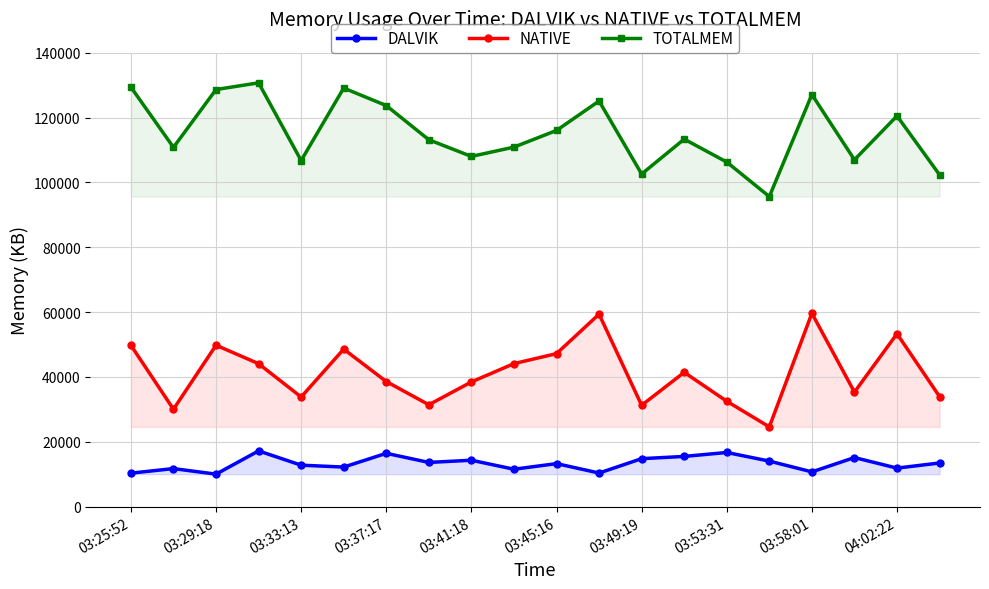

What is the highest value of the DALVIK series?

17165